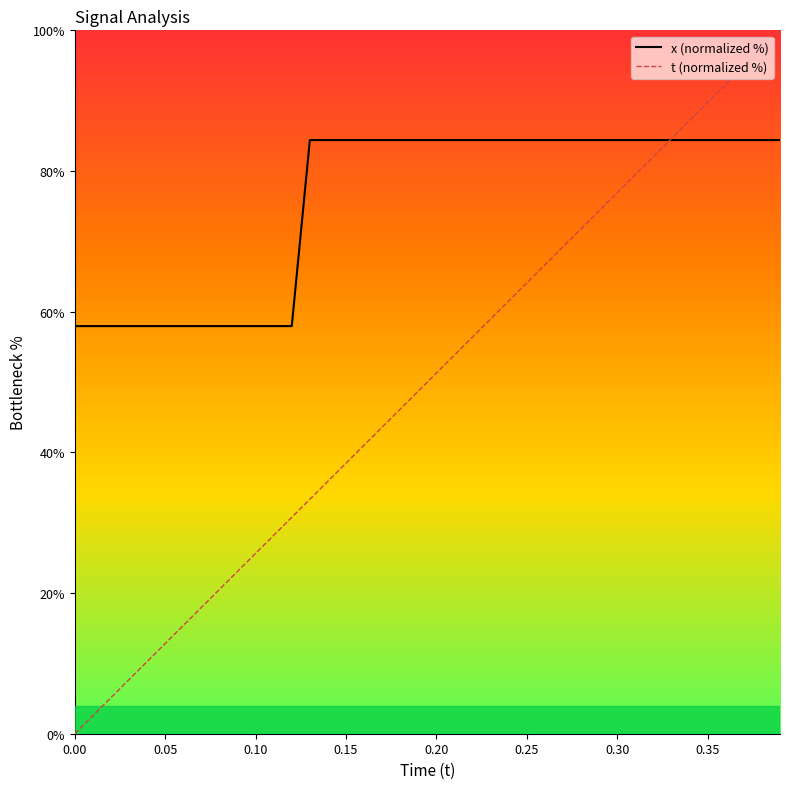

What is the greatest value displayed?

100.0